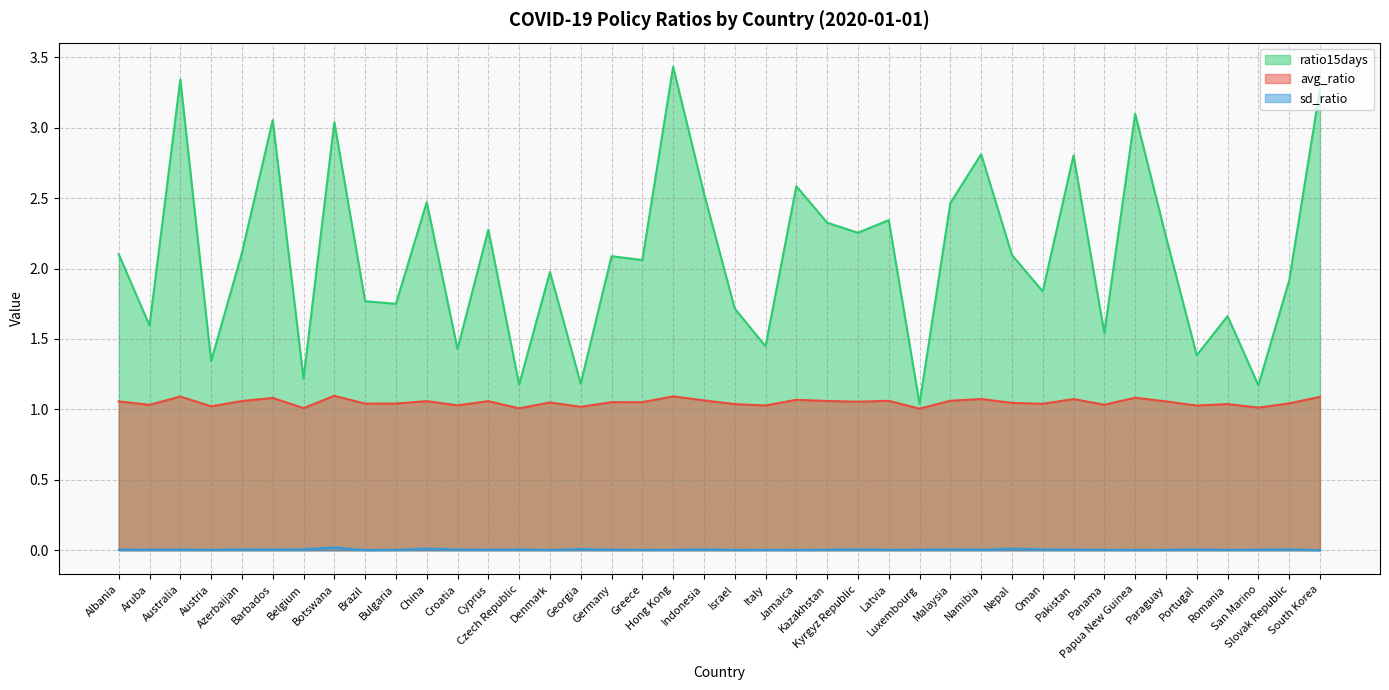

What is the minimum value for ratio15days?

1.0